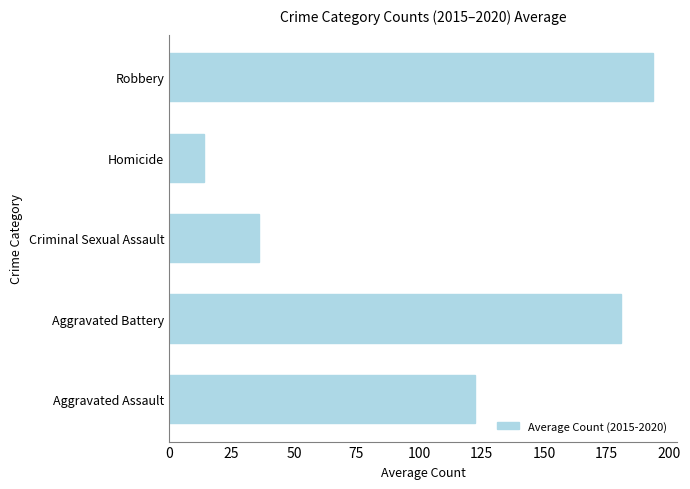

Count the number of data series in this chart.

1